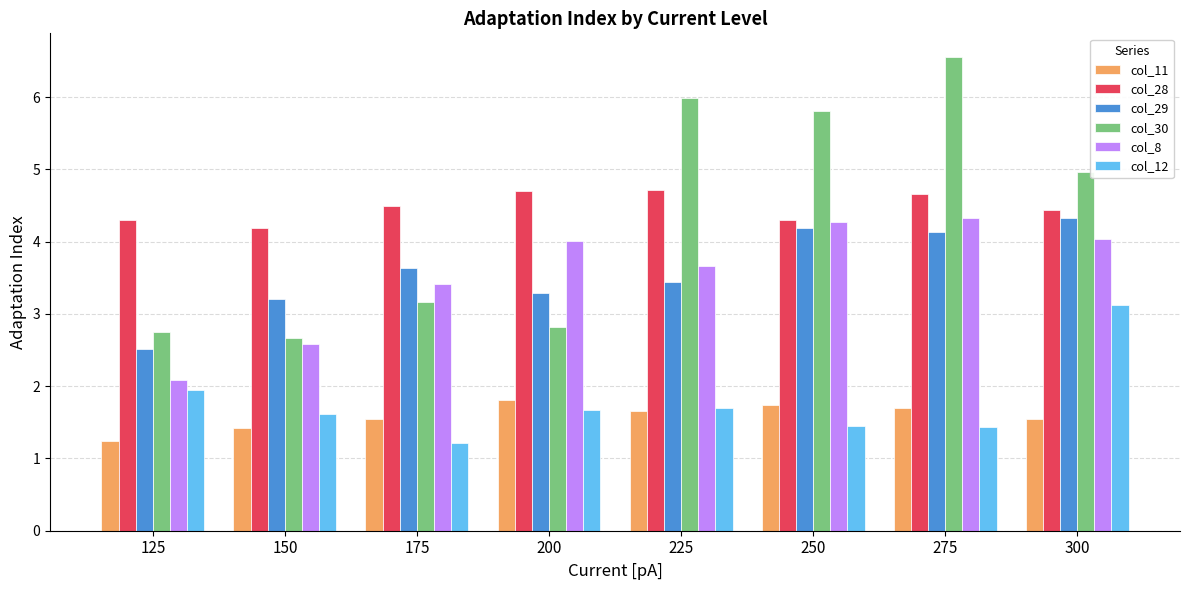

Where is col_29 nearest to the value 3?

150